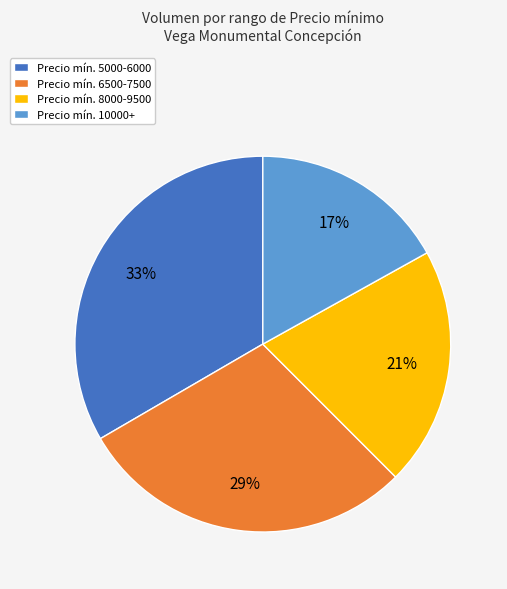

Is there a majority slice in this chart?

No